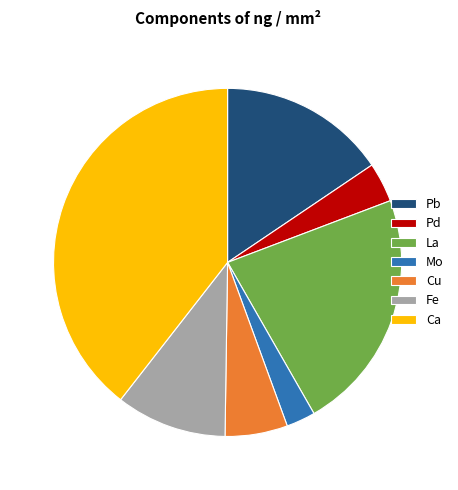

Does any single category account for the majority?

No